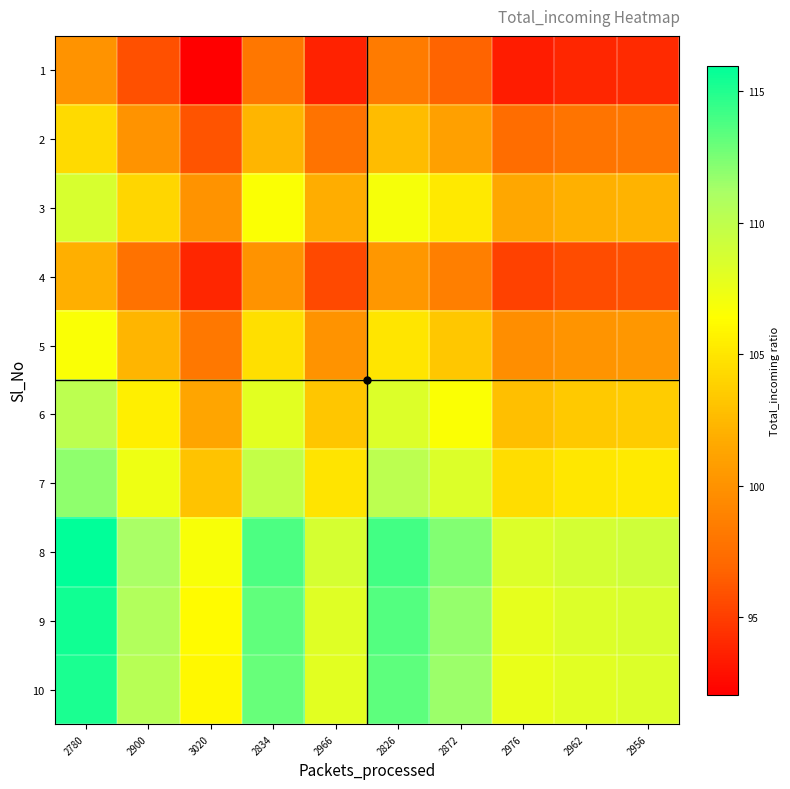

Reading left to right, transcribe all the data shown in this chart.

1: 2780=100.0	2900=95.9	3020=92.1	2834=98.1	2966=93.7	2826=98.4	2872=96.8	2976=93.4	2962=93.9	2956=94.0
2: 2780=104.3	2900=100.0	3020=96.0	2834=102.3	2966=97.8	2826=102.6	2872=101.0	2976=97.4	2962=97.9	2956=98.1
3: 2780=108.6	2900=104.1	3020=100.0	2834=106.6	2966=101.8	2826=106.9	2872=105.2	2976=101.5	2962=102.0	2956=102.2
4: 2780=101.9	2900=97.7	3020=93.8	2834=100.0	2966=95.5	2826=100.3	2872=98.7	2976=95.2	2962=95.7	2956=95.9
5: 2780=106.7	2900=102.3	3020=98.2	2834=104.7	2966=100.0	2826=105.0	2872=103.3	2976=99.7	2962=100.1	2956=100.3
6: 2780=110.1	2900=105.6	3020=101.4	2834=108.0	2966=103.2	2826=108.3	2872=106.6	2976=102.9	2962=103.4	2956=103.6
7: 2780=111.9	2900=107.3	3020=103.0	2834=109.8	2966=104.9	2826=110.1	2872=108.3	2976=104.5	2962=105.0	2956=105.3
8: 2780=116.0	2900=111.2	3020=106.8	2834=113.8	2966=108.7	2826=114.1	2872=112.3	2976=108.3	2962=108.8	2956=109.1
9: 2780=115.4	2900=110.6	3020=106.3	2834=113.2	2966=108.2	2826=113.5	2872=111.7	2976=107.8	2962=108.3	2956=108.6
10: 2780=115.2	2900=110.4	3020=106.0	2834=113.0	2966=108.0	2826=113.3	2872=111.5	2976=107.6	2962=108.1	2956=108.3